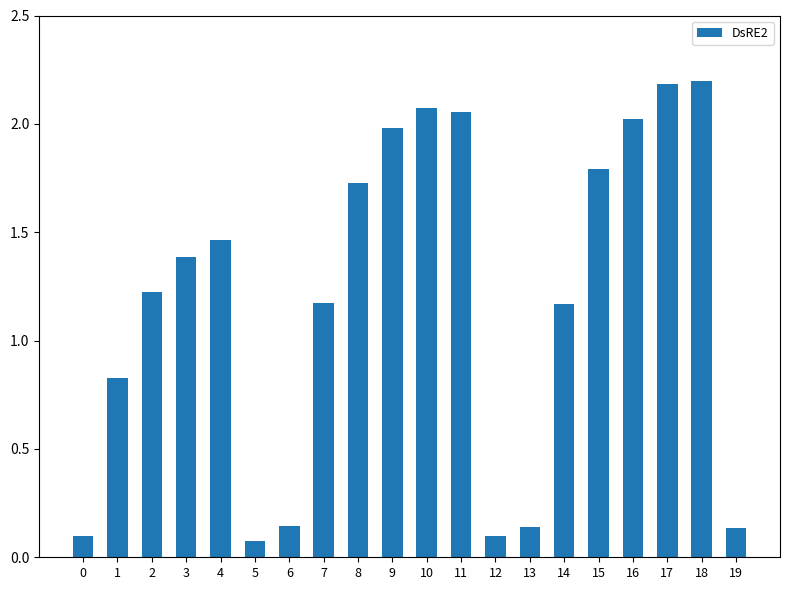

What is the difference between the values at 10 and 12?

2.0